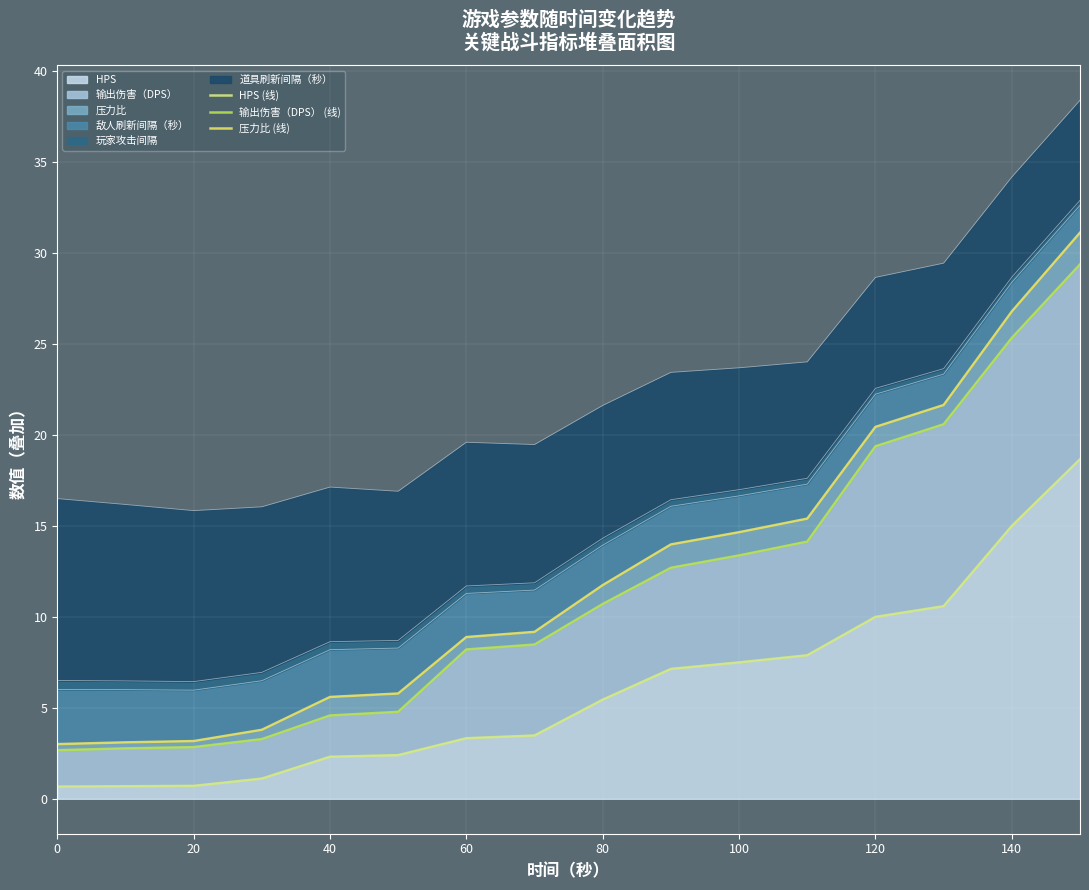

The value of HPS at 120 is 10.0. True or false?

True